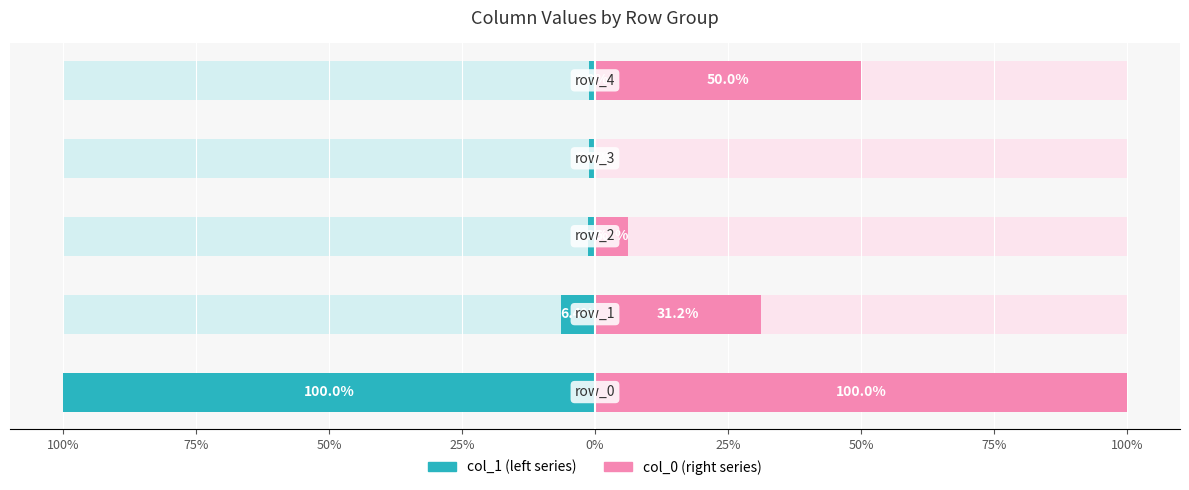

How many values in col_0 are above zero?

4